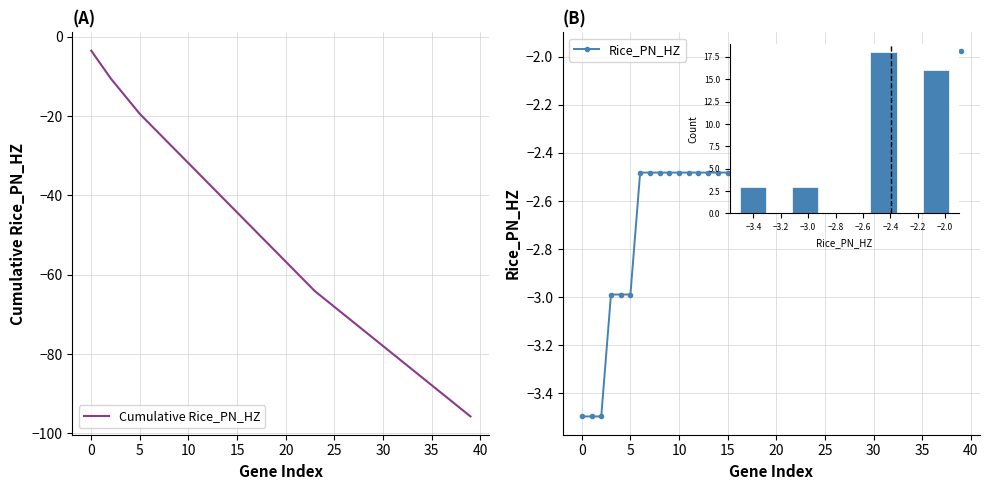

Is it true that Cumulative Rice_PN_HZ equals -83.6 at 18?

False